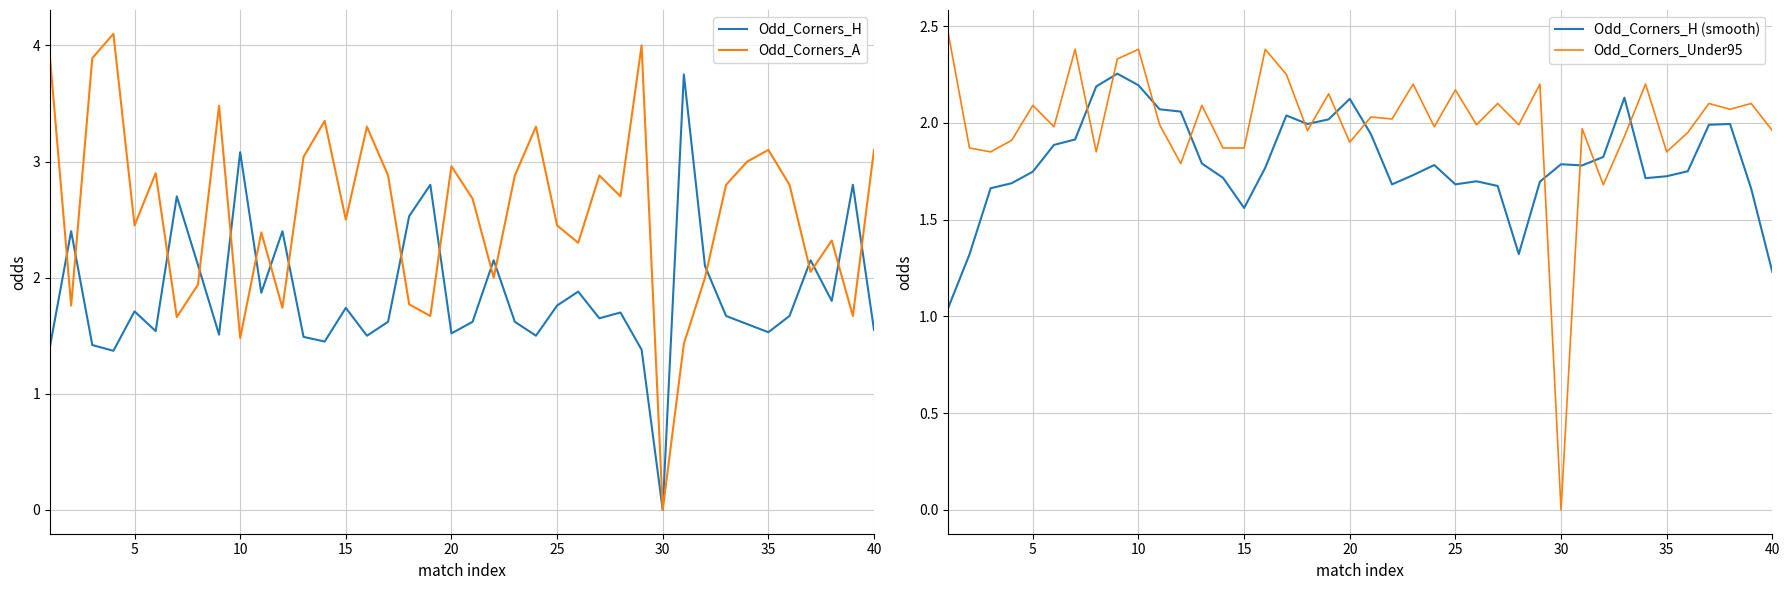

At which label does Odd_Corners_H reach its minimum?

30